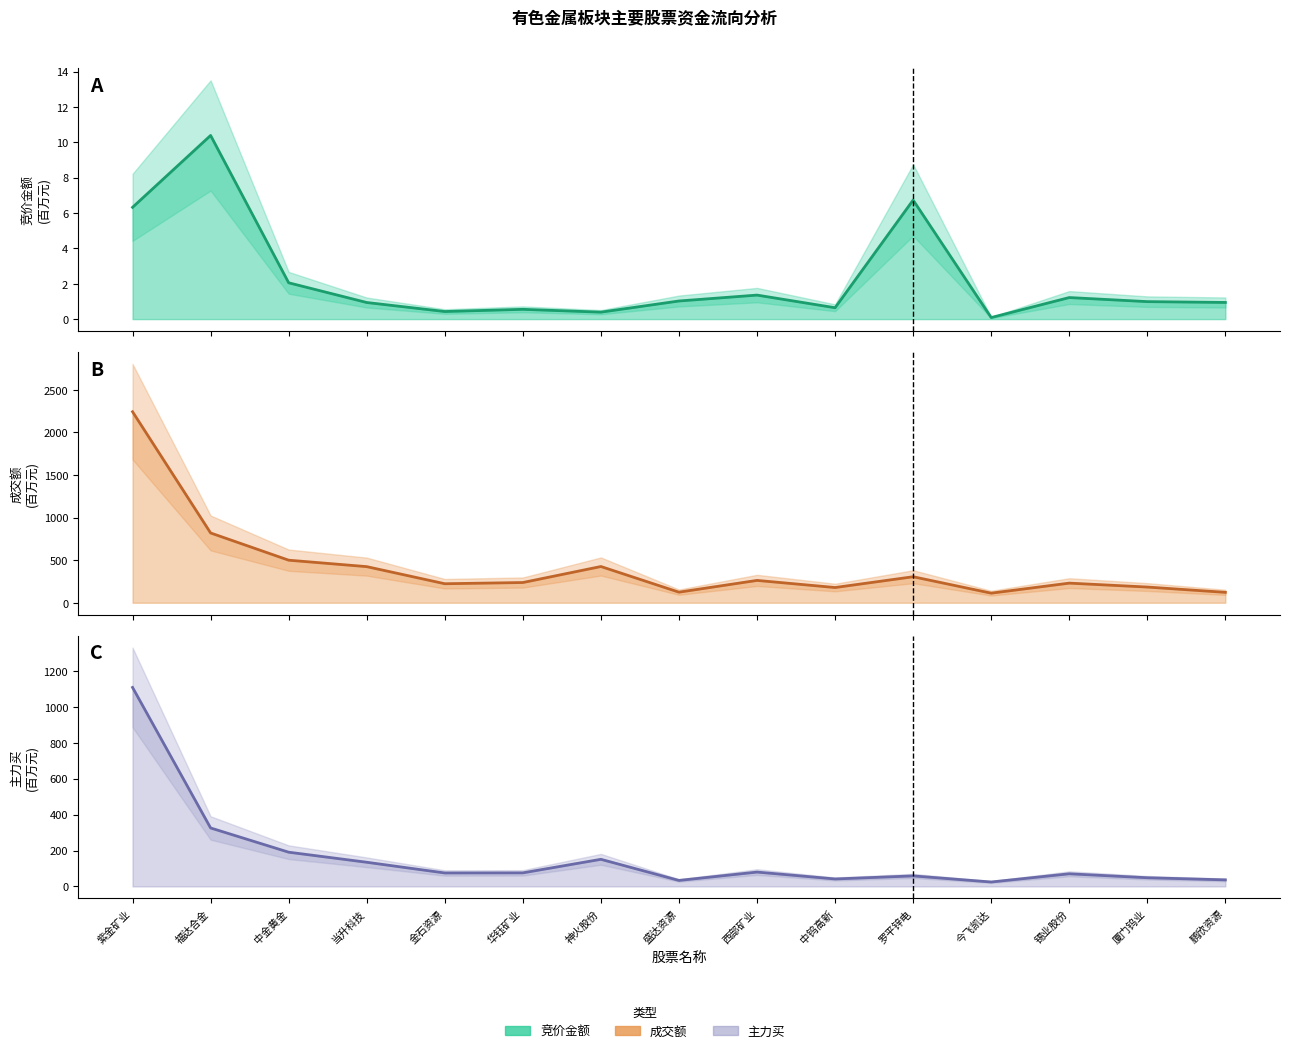

At which category is the sum across all series the highest?

紫金矿业